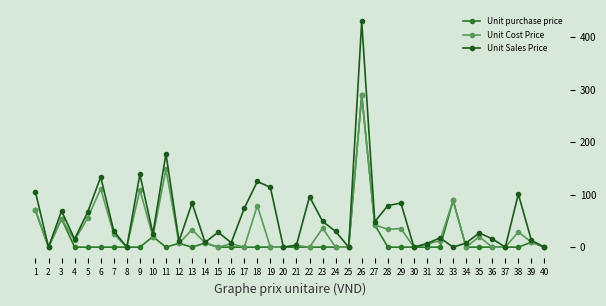

How many lines are shown in the chart?

3